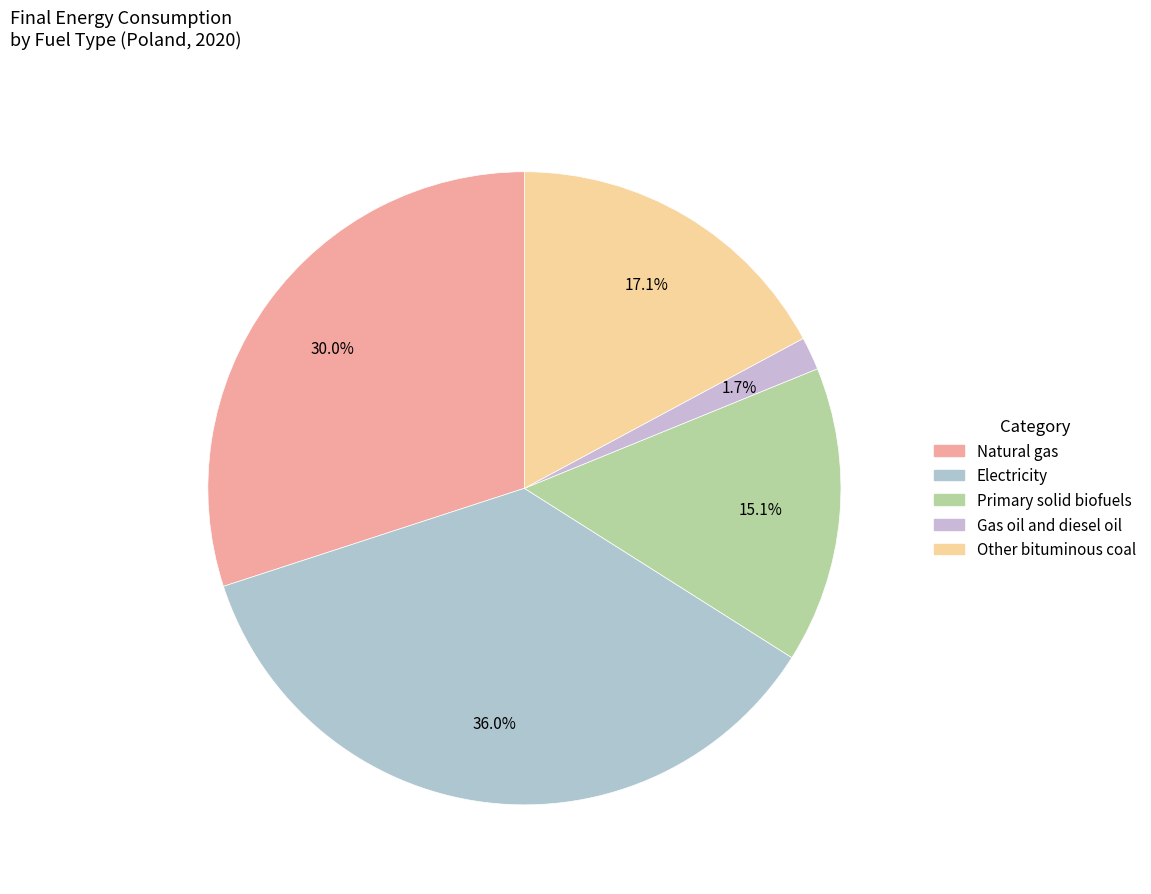

Do Gas oil and diesel oil and Natural gas together represent more than half of the pie?

No